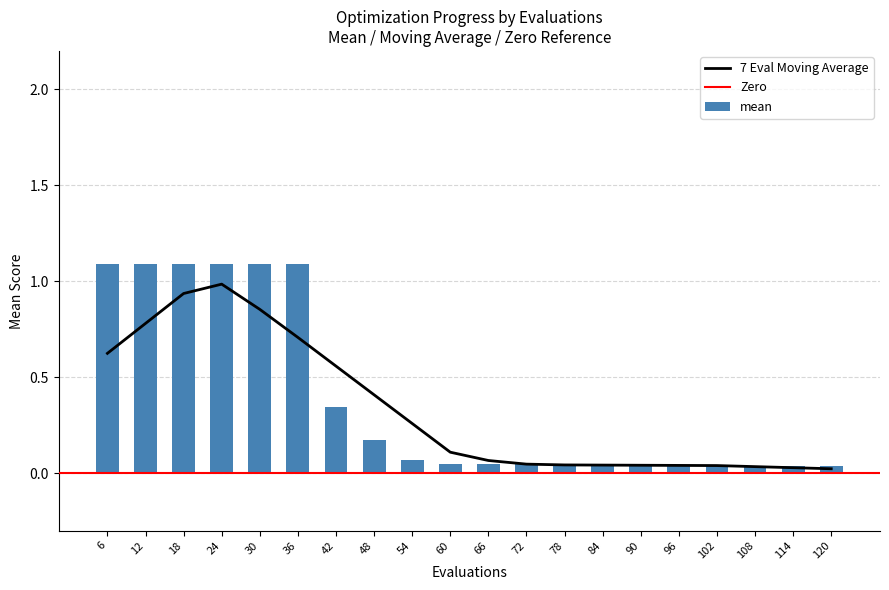

What is the highest value of the mean series?

1.1